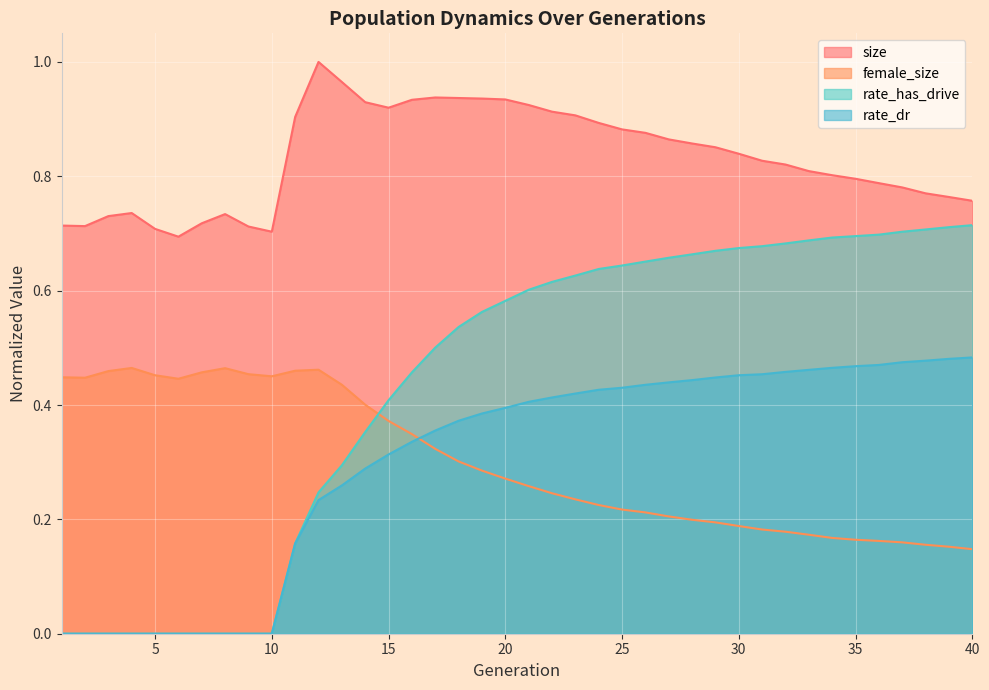

Rank the series by their maximum value, from highest to lowest.

size, rate_has_drive, rate_dr, female_size